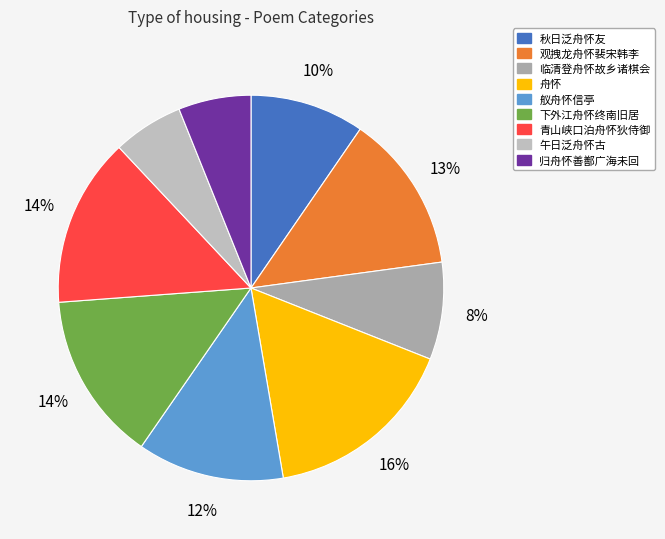

To the nearest percent, what is the combined percentage of 秋日泛舟怀友 and 舟怀?

26%